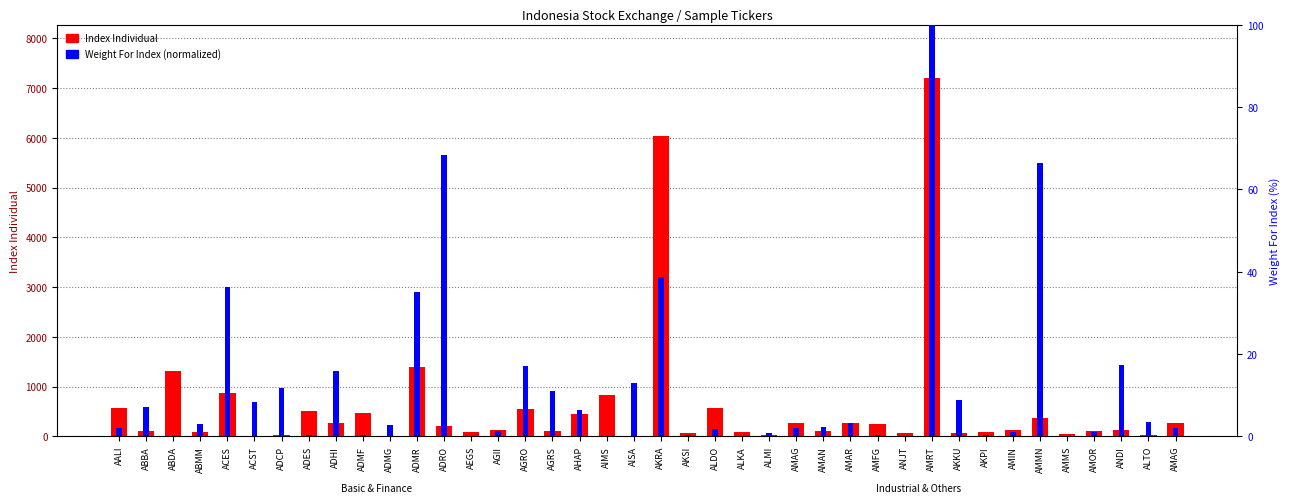

Is the value of Index Individual at ACST greater than the value of Weight For Index (normalized %) at ANDI?

No